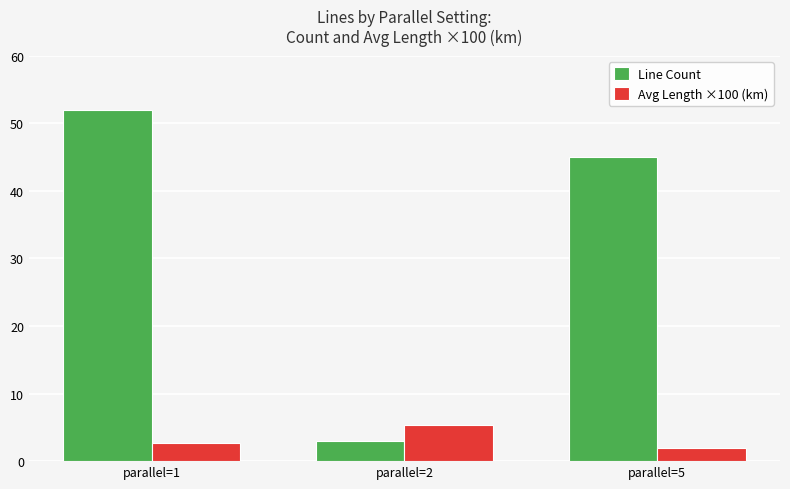

Rank the series at parallel=1 from lowest to highest value.

Avg Length ×100 (km), Line Count